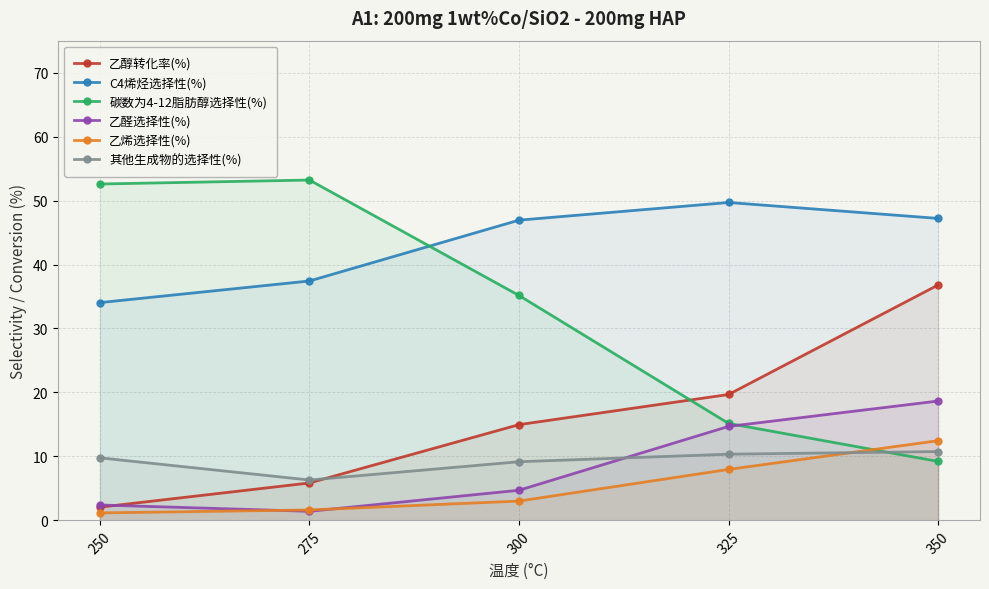

What is the highest value of the 碳数为4-12脂肪醇选择性(%) series?

53.2